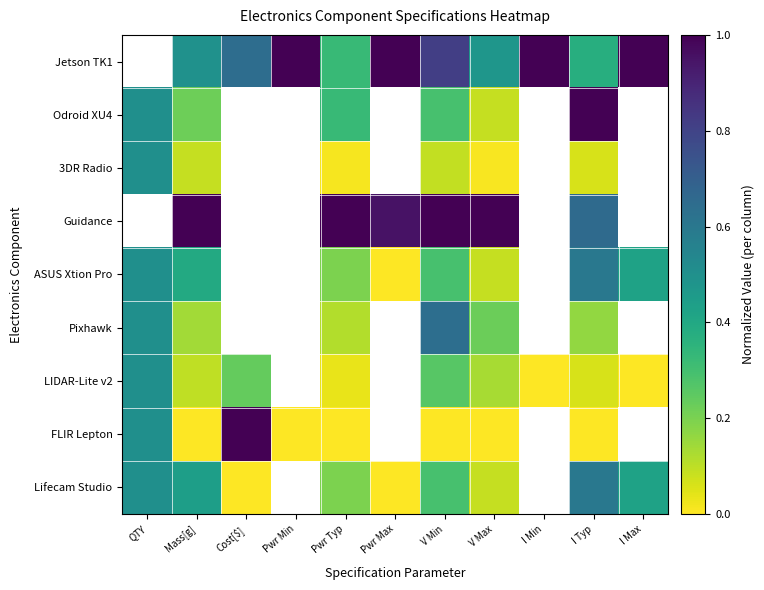

At which category does the chart reach its minimum across all series?

Pwr Max